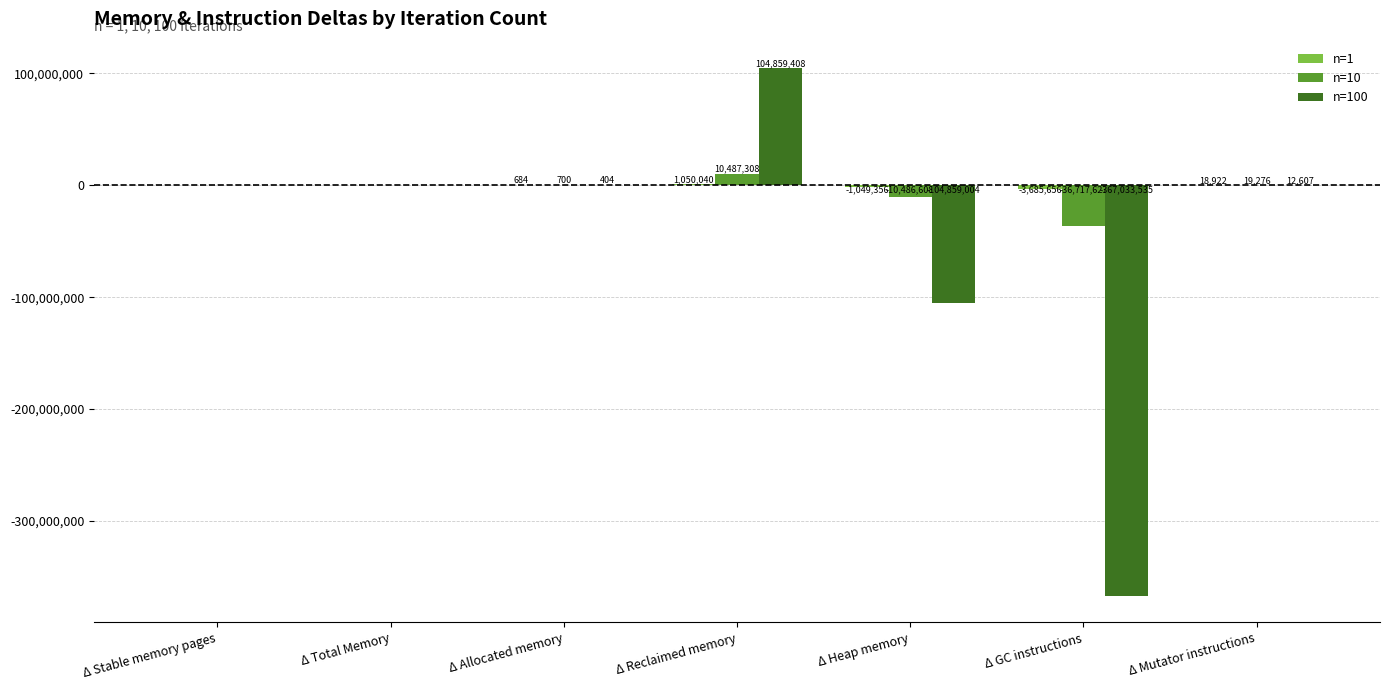

At which category does the chart reach its peak across all series?

Δ Reclaimed memory